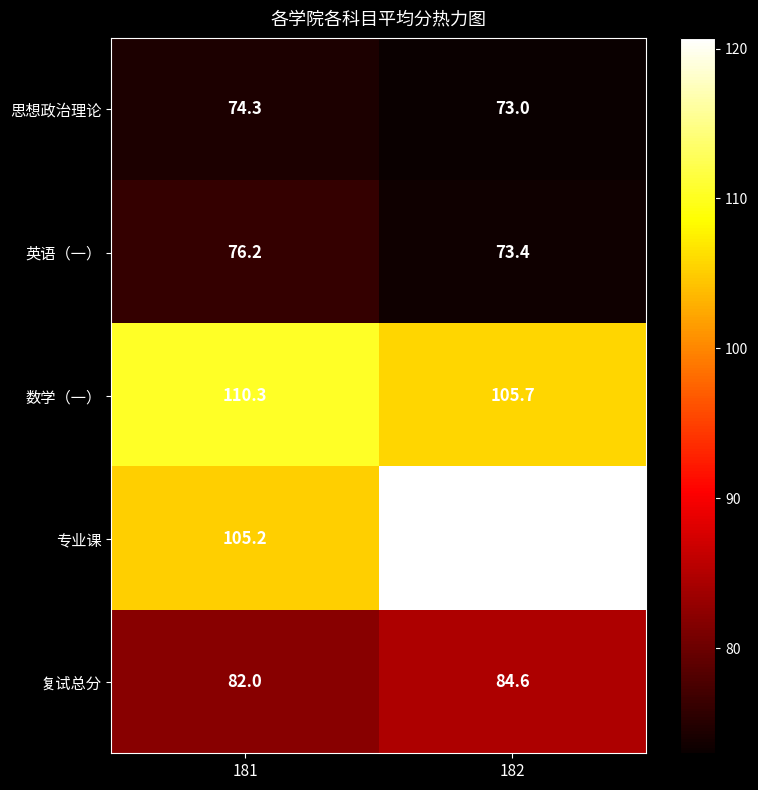

Reading right to left, transcribe all the data shown in this chart.

思想政治理论: 182=73.0	181=74.3
英语（一）: 182=73.4	181=76.2
数学（一）: 182=105.7	181=110.3
专业课: 182=120.7	181=105.2
复试总分: 182=84.6	181=82.0